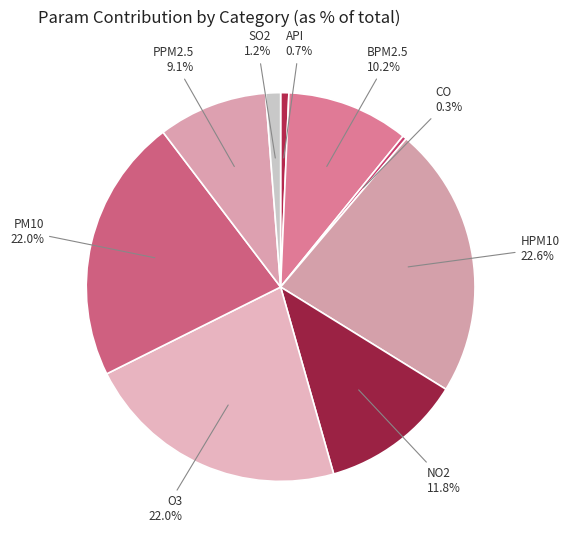

Which has a higher value, BPM2.5 or HPM10?

HPM10